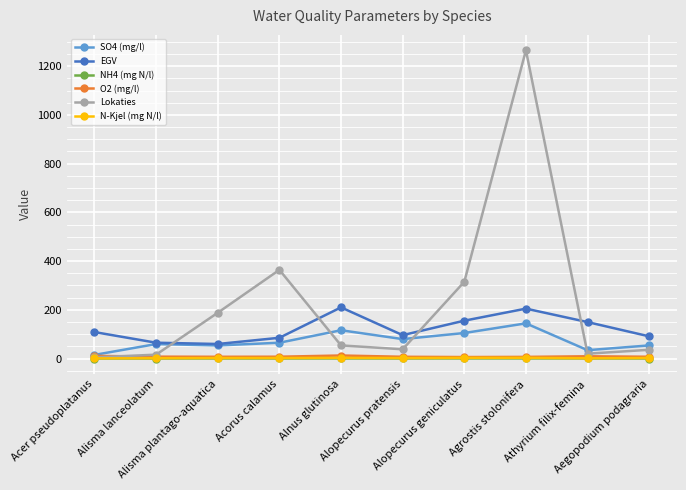

At which label does EGV first exceed 108?

Acer pseudoplatanus